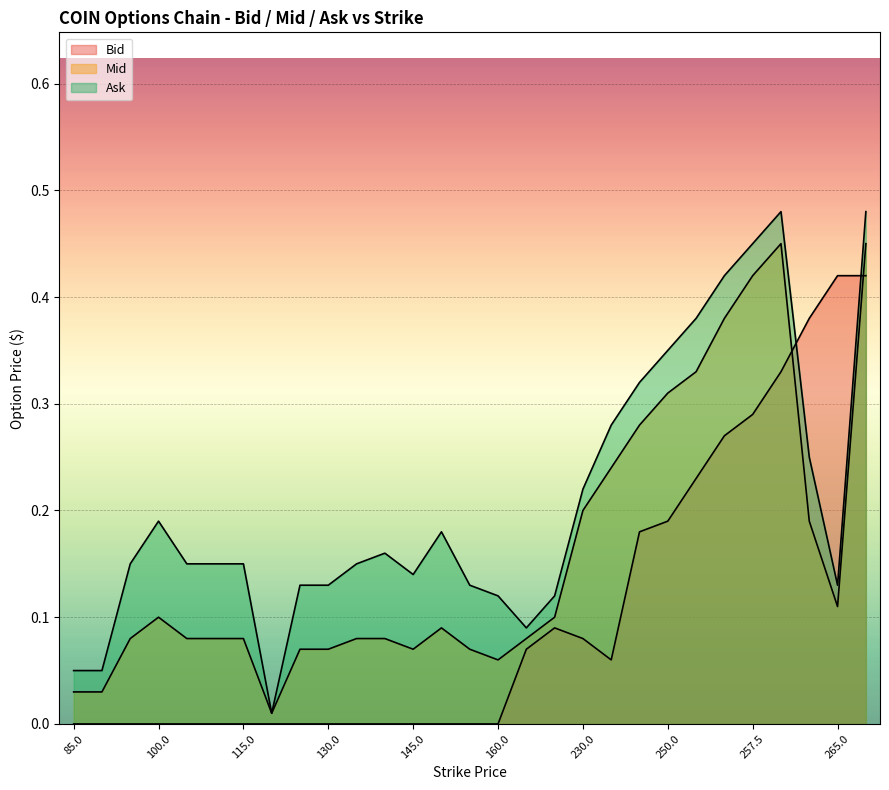

What is the difference between the maximum and second lowest values in the Mid series?

0.4